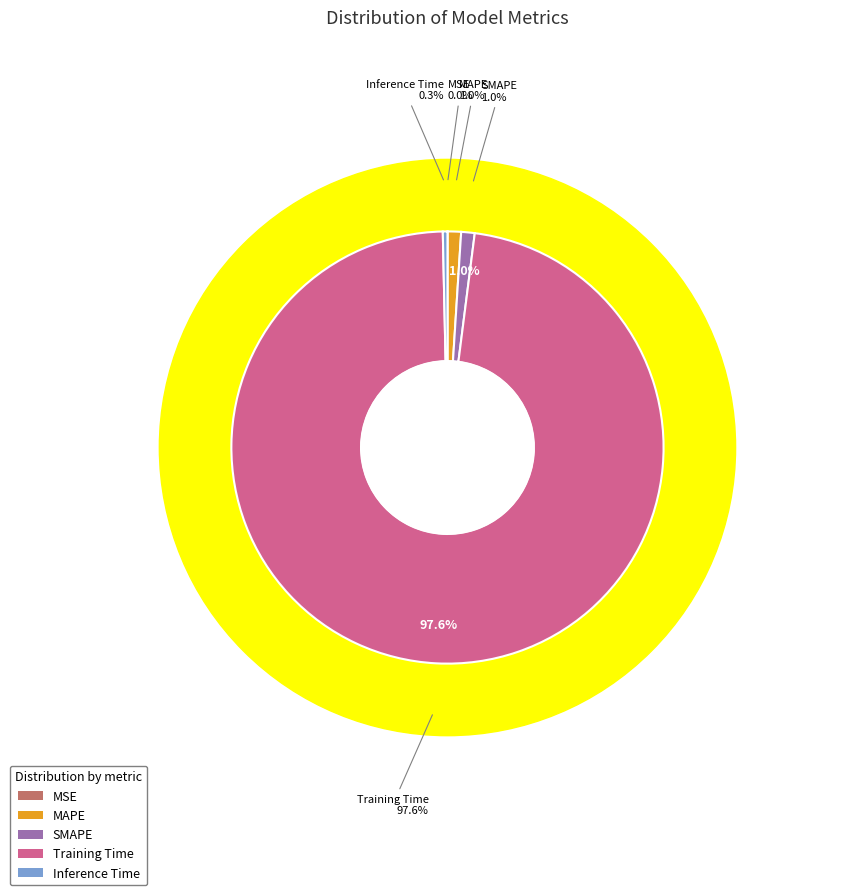

Which category has the smallest portion of the pie?

MSE